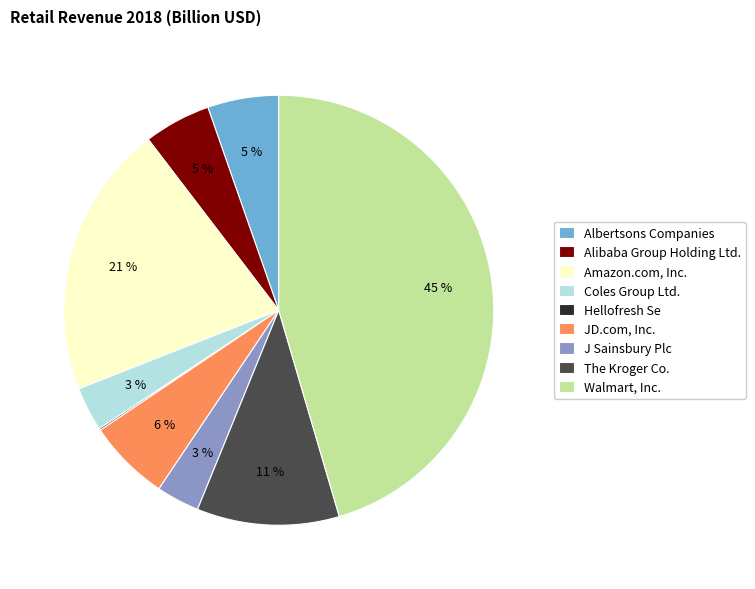

To the nearest percent, what is the combined percentage of Amazon.com, Inc. and J Sainsbury Plc?

24%